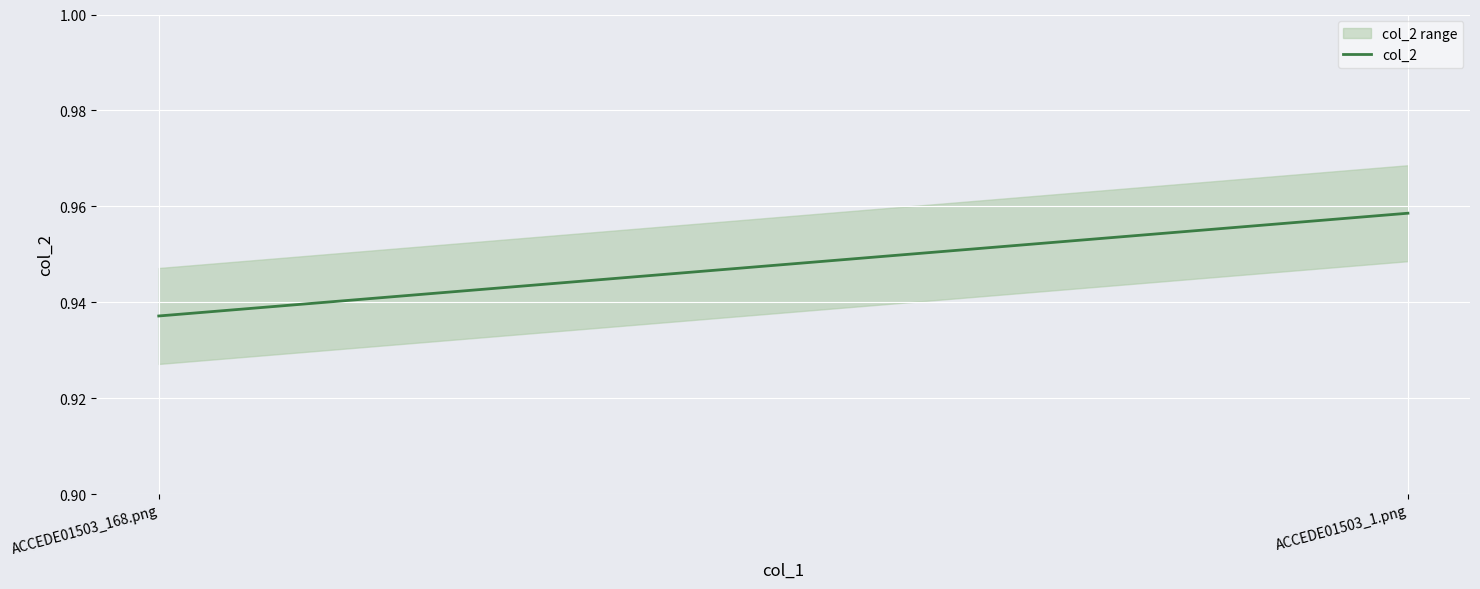

Between ACCEDE01503_168.png and ACCEDE01503_1.png, which is larger?

ACCEDE01503_1.png